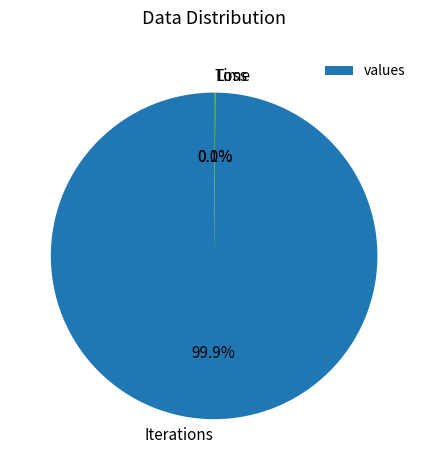

Is there any slice that represents more than half of the pie?

Yes